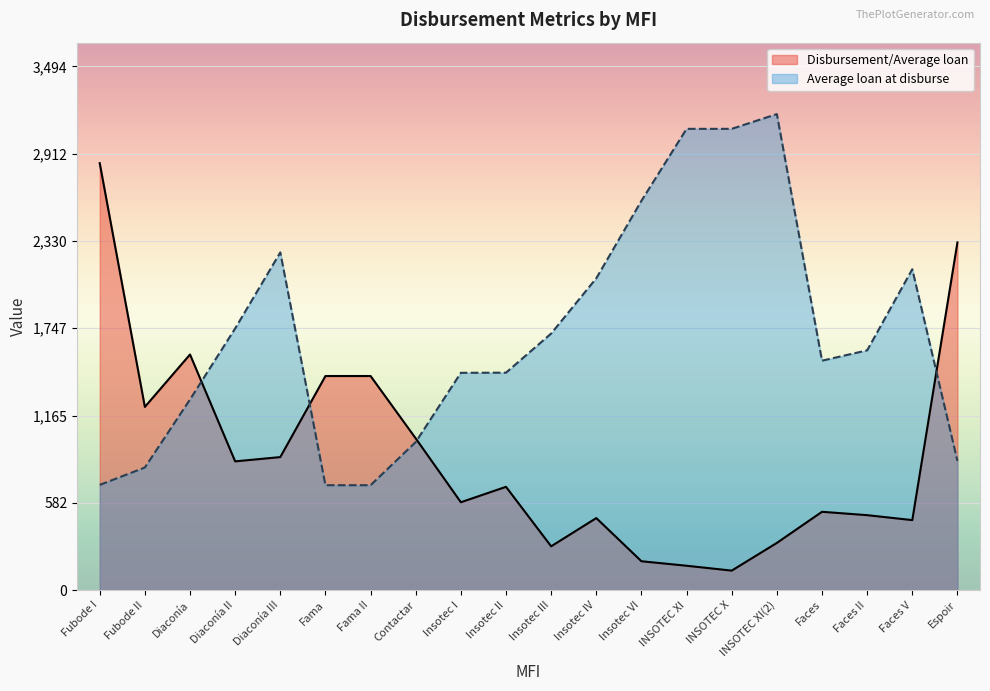

What are all the series names shown in the legend?

Disbursement/Average loan, Average loan at disburse